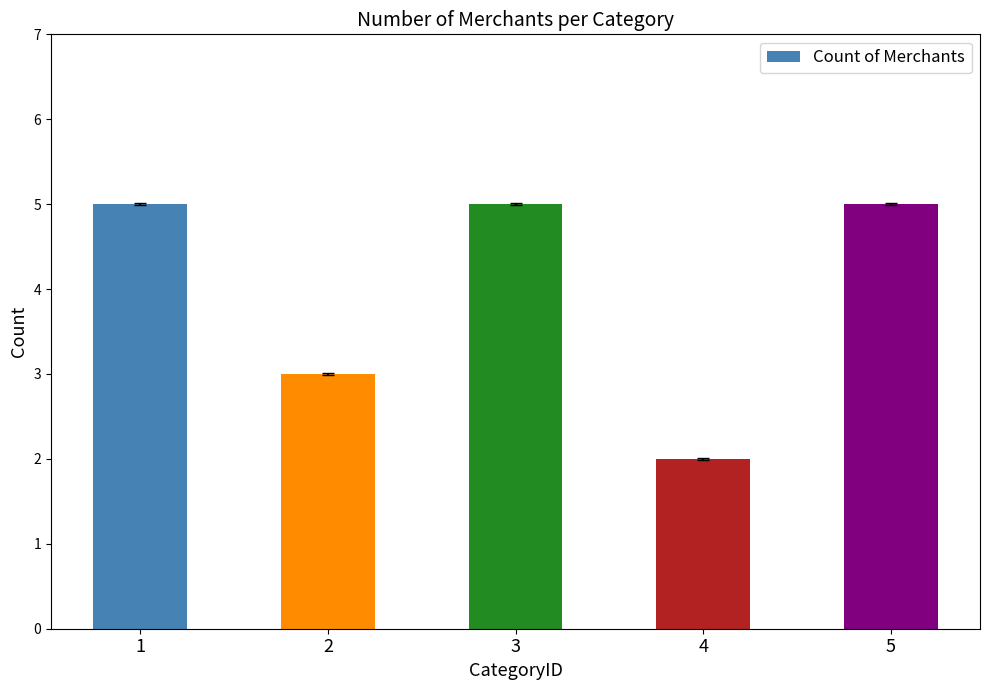

How many data points are less than 5?

2